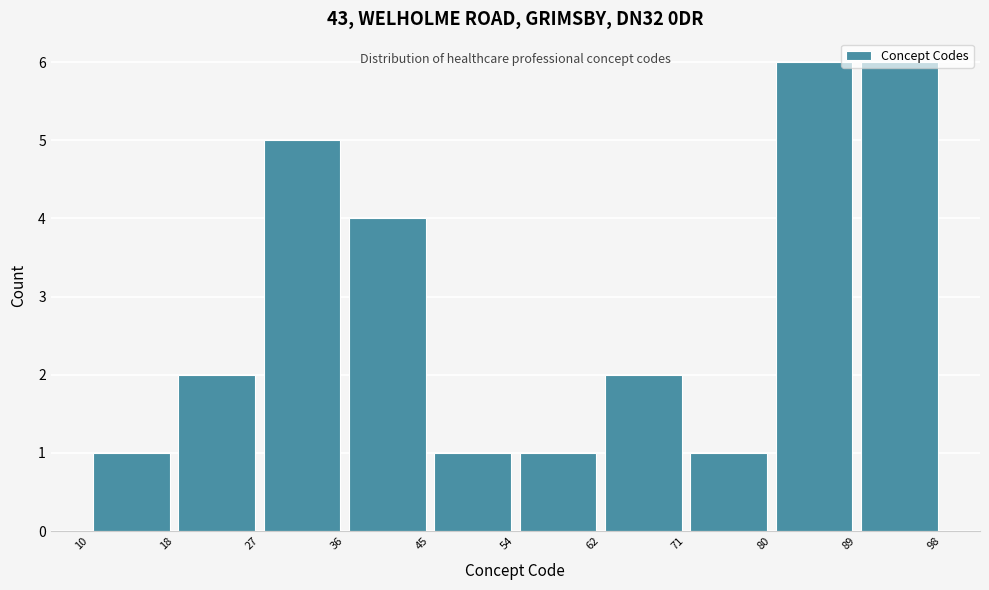

What is the height of the bar covering 45 to 54 on the x-axis? The values are not printed on the chart, so give them approximately, as read against the axis.

1